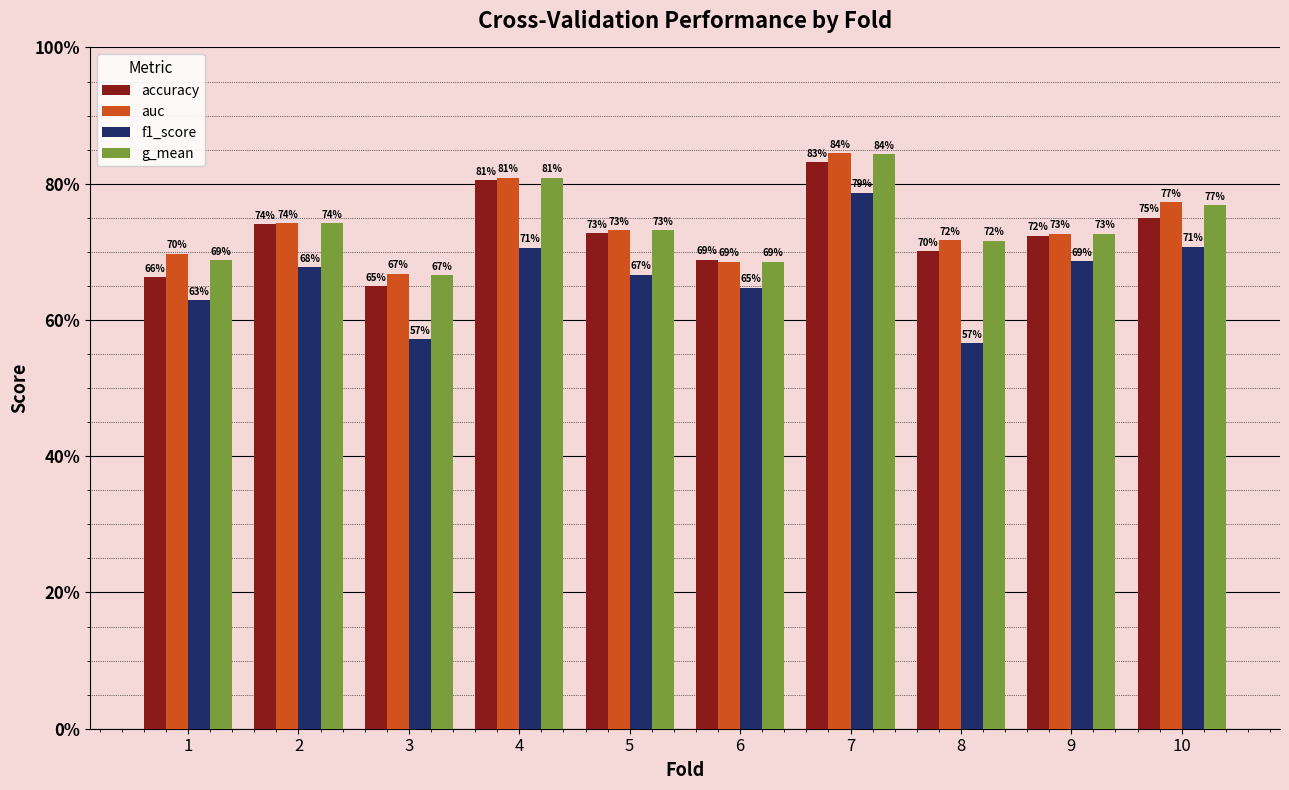

Does the chart contain any negative values?

No